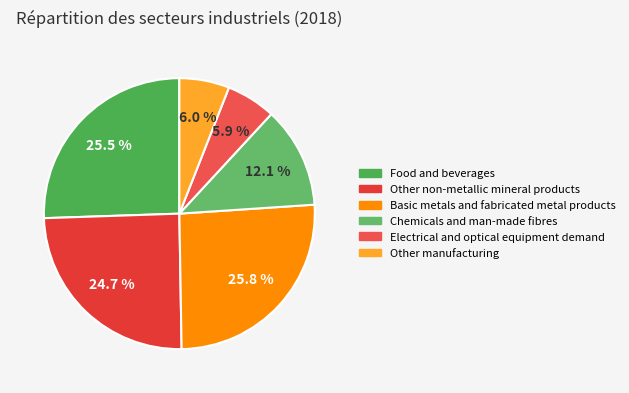

Rank the categories by value from lowest to highest.

Electrical and optical equipment demand, Other manufacturing, Chemicals and man-made fibres, Other non-metallic mineral products, Food and beverages, Basic metals and fabricated metal products